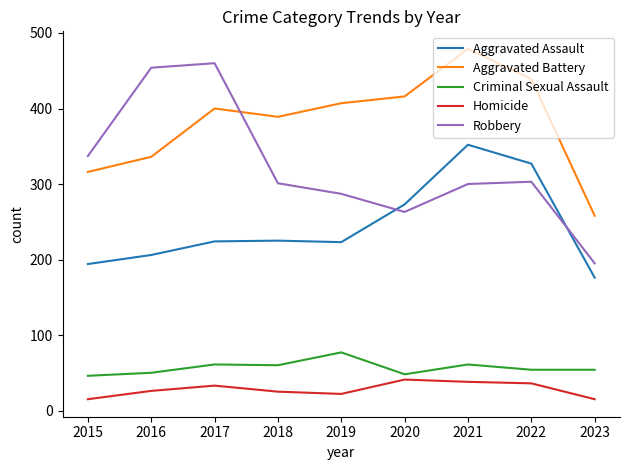

Is the value of Aggravated Assault at 2020 greater than the value of Criminal Sexual Assault at 2017?

Yes